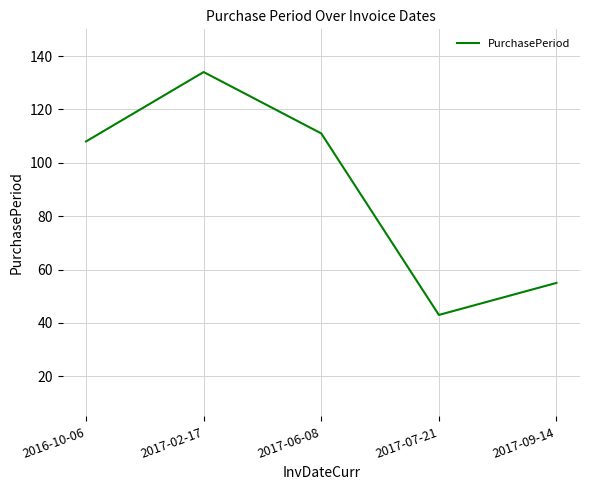

List the labels in order of value, largest first.

2017-02-17, 2017-06-08, 2016-10-06, 2017-09-14, 2017-07-21